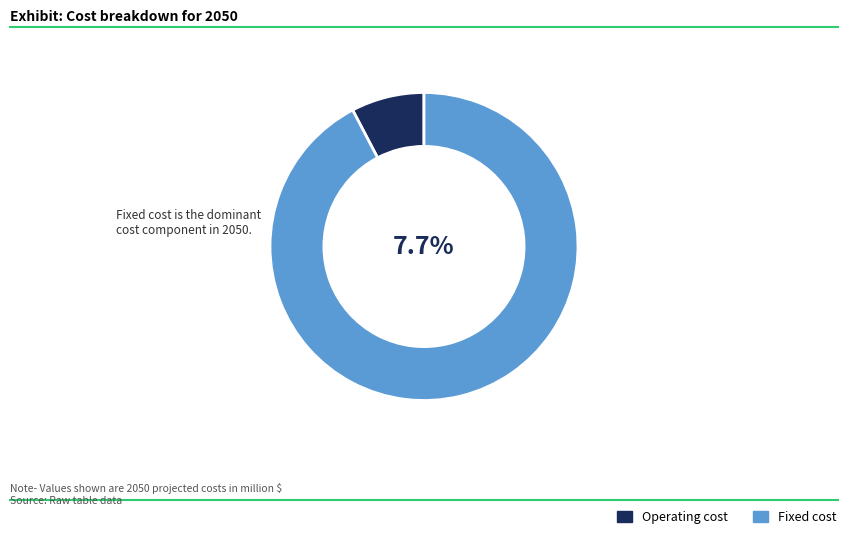

The Fixed cost slice represents 99% of the pie. True or false?

False